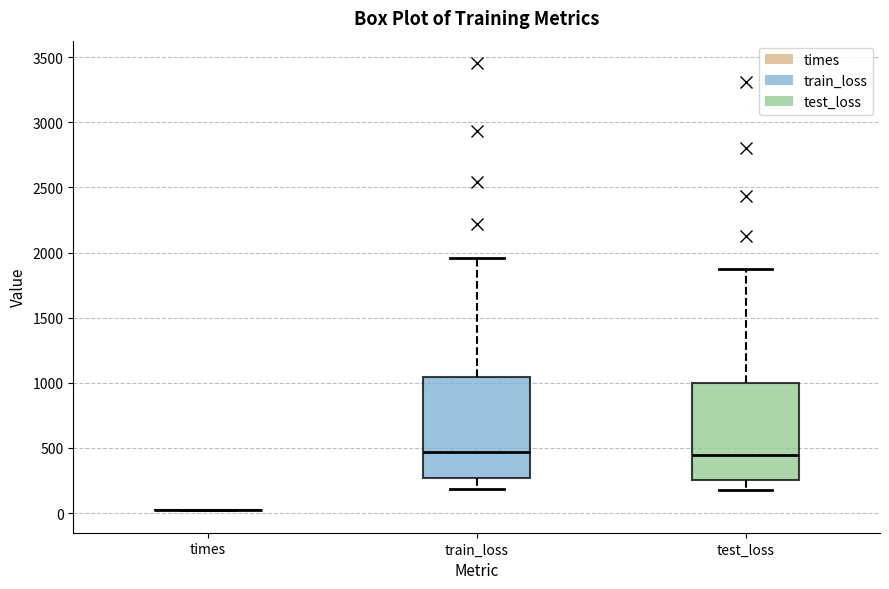

Where is the lower edge of the box for test_loss on the y-axis? The values are not printed on the chart, so give them approximately, as read against the axis.

250